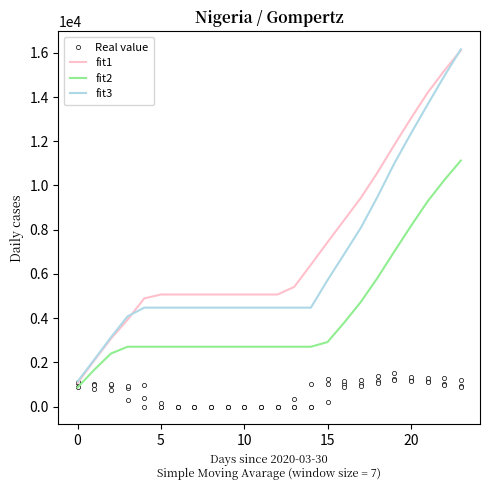

What is the value of the fit2 point at the 11th from the left?

2706.6